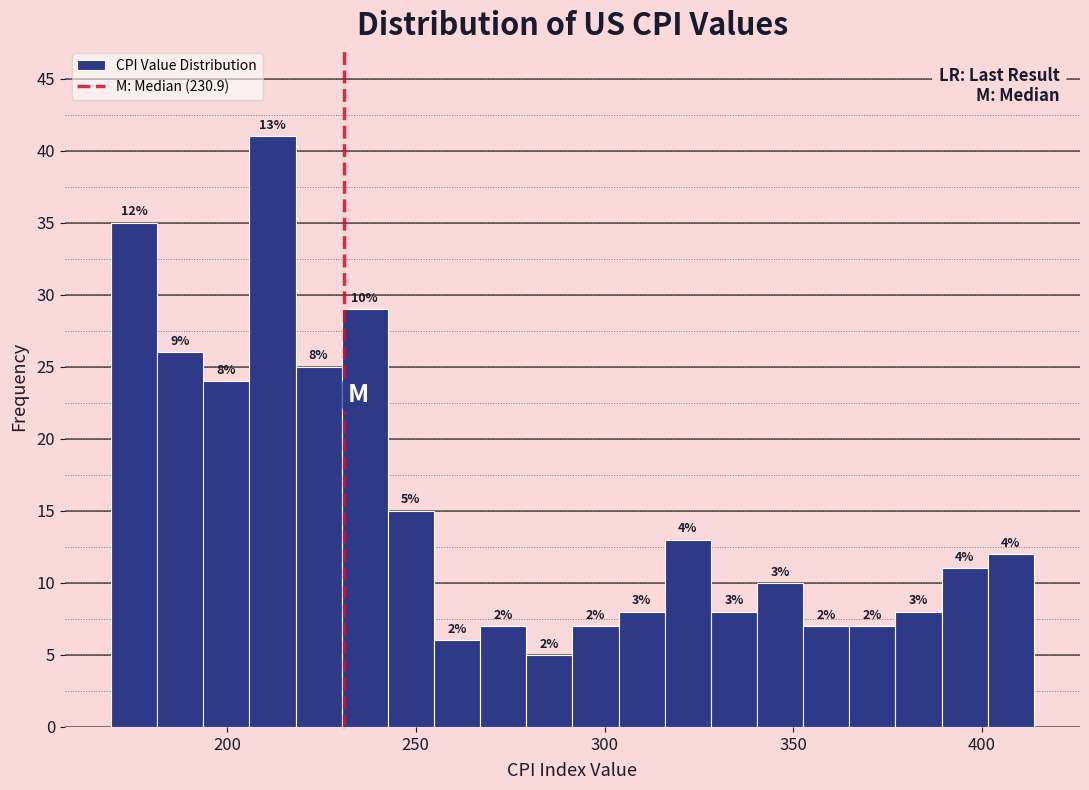

Read against the x-axis, roughly where is the centre of the tallest bar?

210